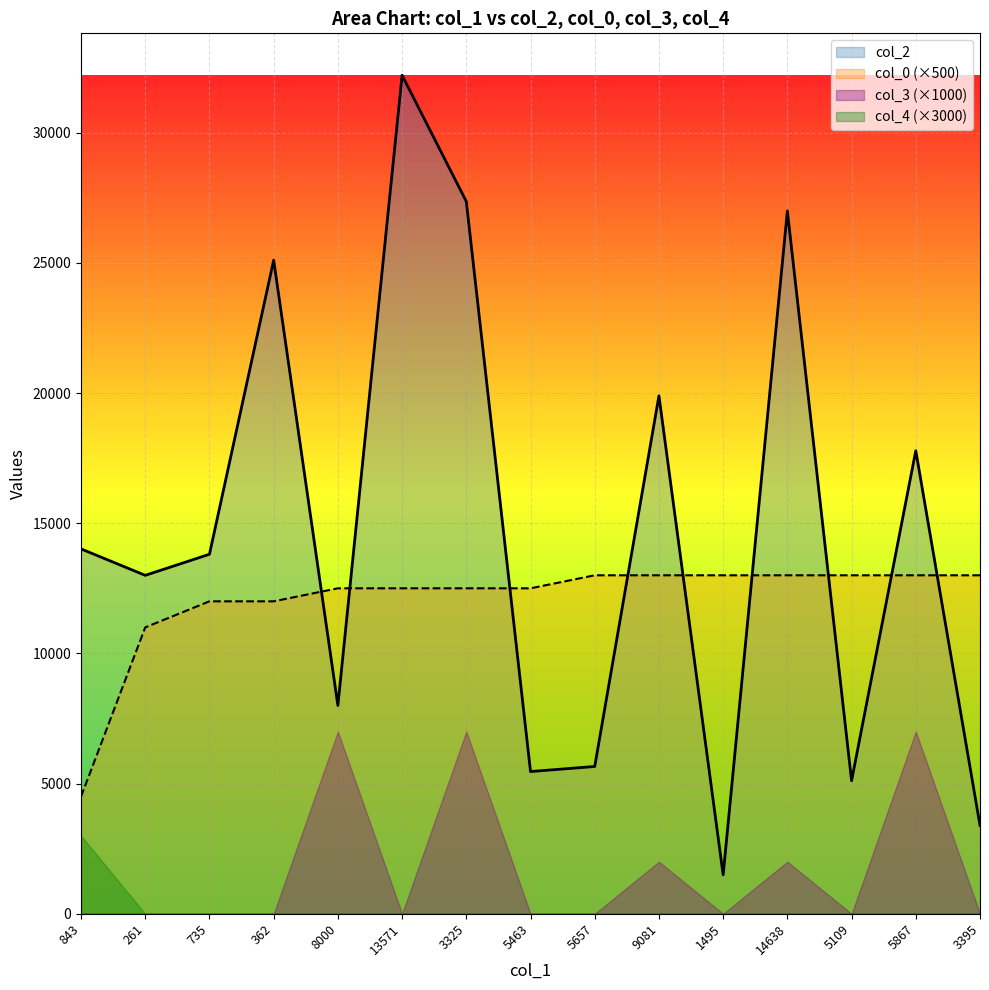

Rank the series at 8000 from lowest to highest value.

col_4 (×3000), col_3 (×1000), col_2, col_0 (×500)